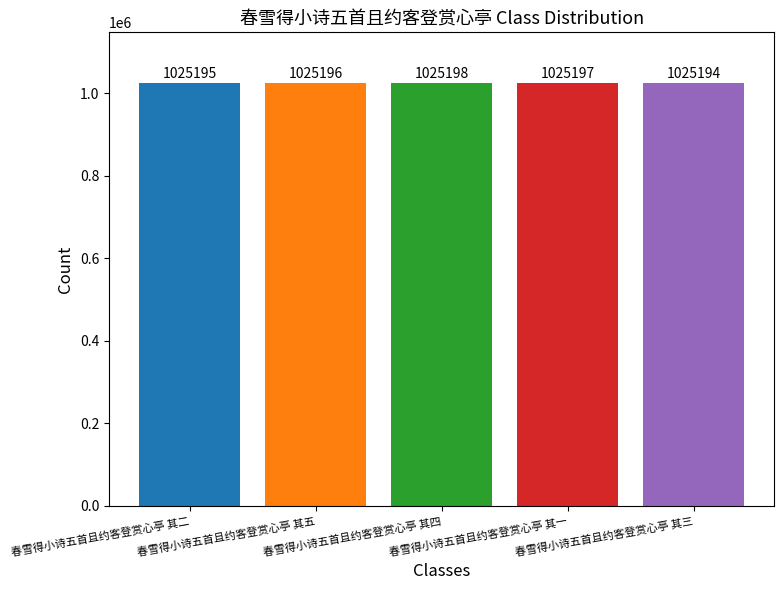

Is it true that the value at 春雪得小诗五首且约客登赏心亭 其四 is 1025198?

True